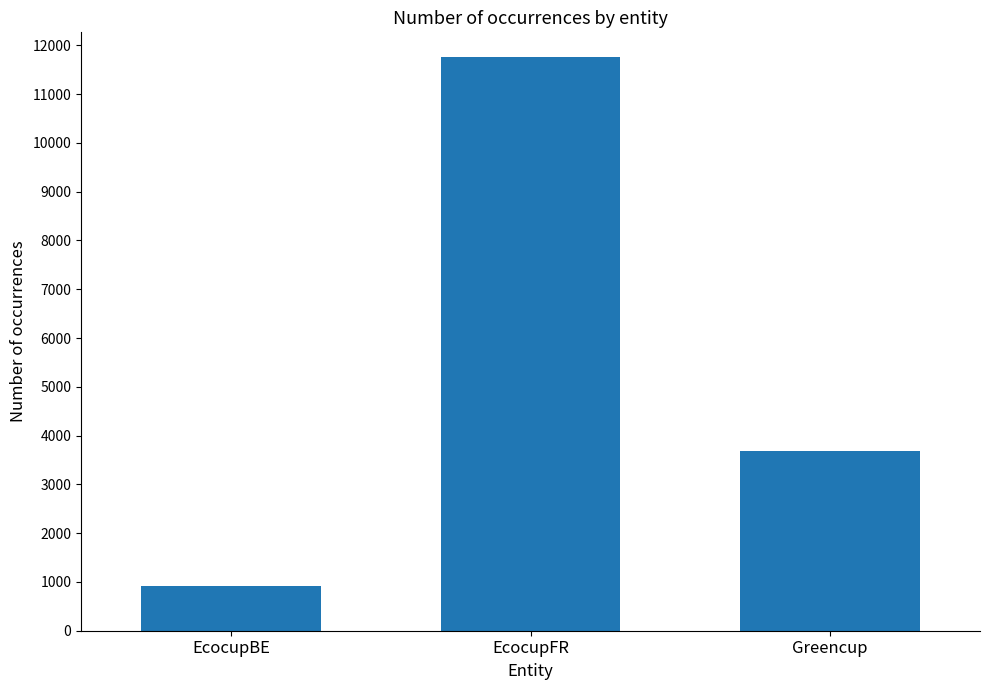

Rank the categories by value from highest to lowest.

EcocupFR, Greencup, EcocupBE